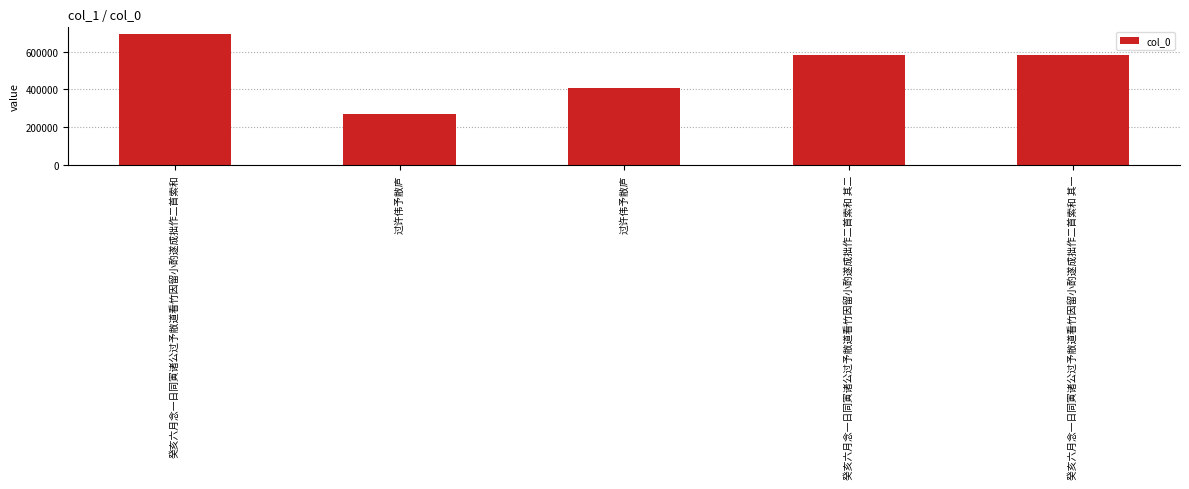

Reading left to right, list all the values displayed in this chart.

癸亥六月念一日同寅诸公过予敝道看竹因留小酌遂成拙作二首索和=693362	过许伟予敝庐=267109	过许伟予敝庐=407995	癸亥六月念一日同寅诸公过予敝道看竹因留小酌遂成拙作二首索和 其二=581952	癸亥六月念一日同寅诸公过予敝道看竹因留小酌遂成拙作二首索和 其一=581951